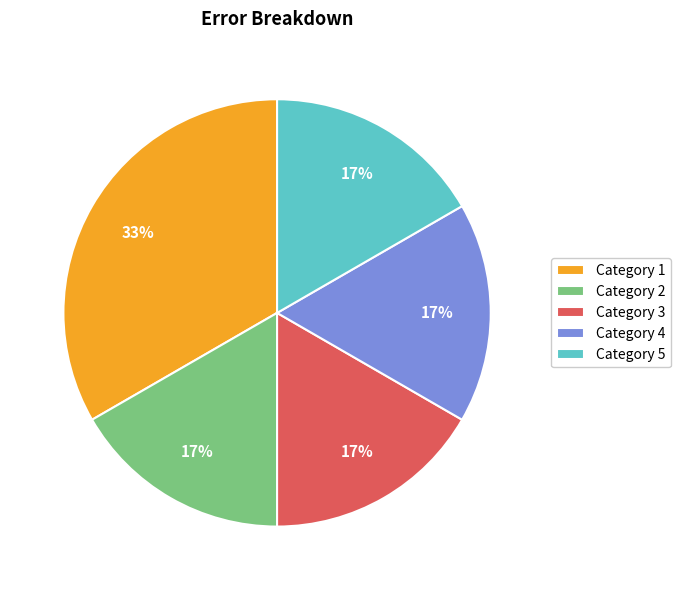

What is the largest slice in the pie chart?

Category 1